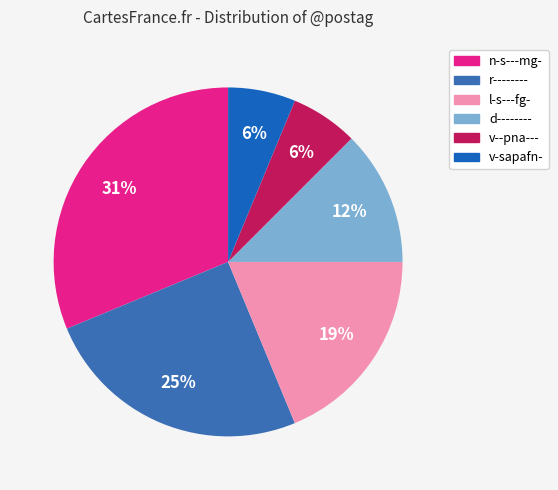

To the nearest percent, what is the difference between the largest and smallest slice percentages?

25%